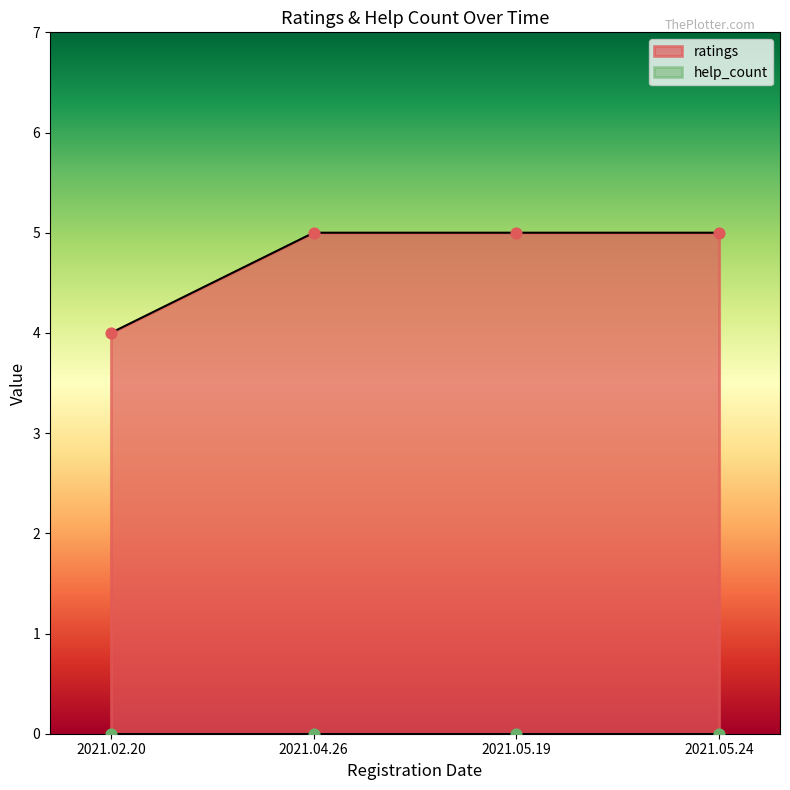

Approximately how many times larger is the value at 2021.05.19 compared to 2021.02.20?

1.2